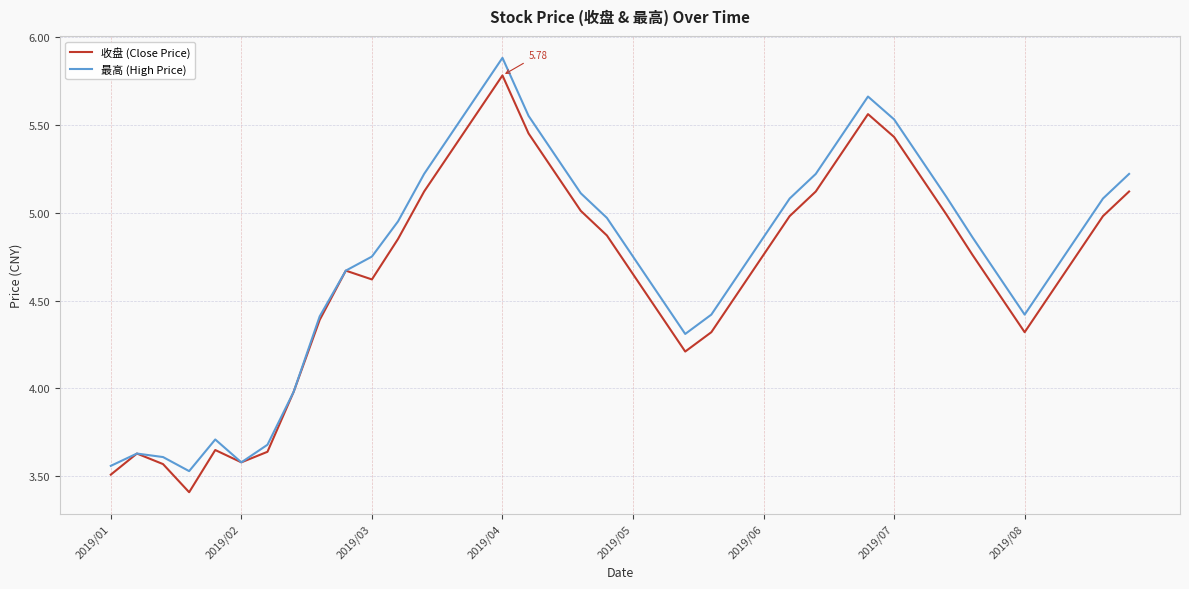

What is the difference between the second highest and minimum values in the 收盘 (Close Price) series?

2.1